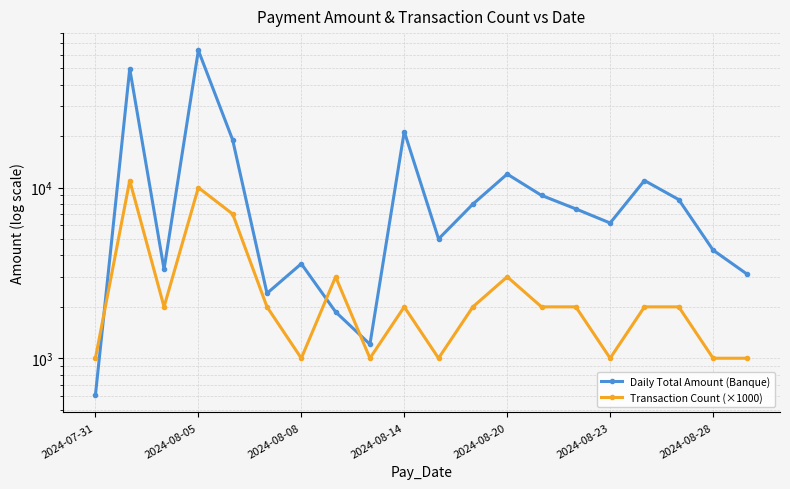

How many intersections are there between Daily Total Amount (Banque) and Transaction Count (×1000)?

3